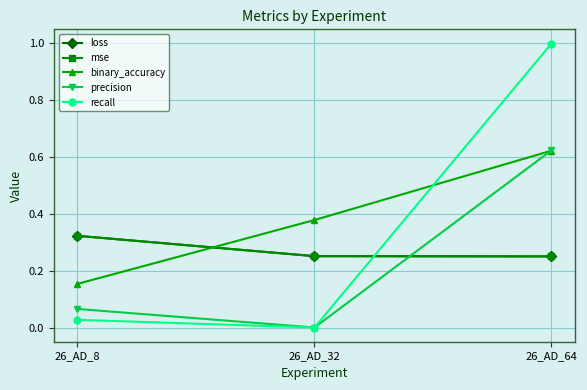

Is the value of precision at 26_AD_64 greater than the value of recall at 26_AD_32?

Yes